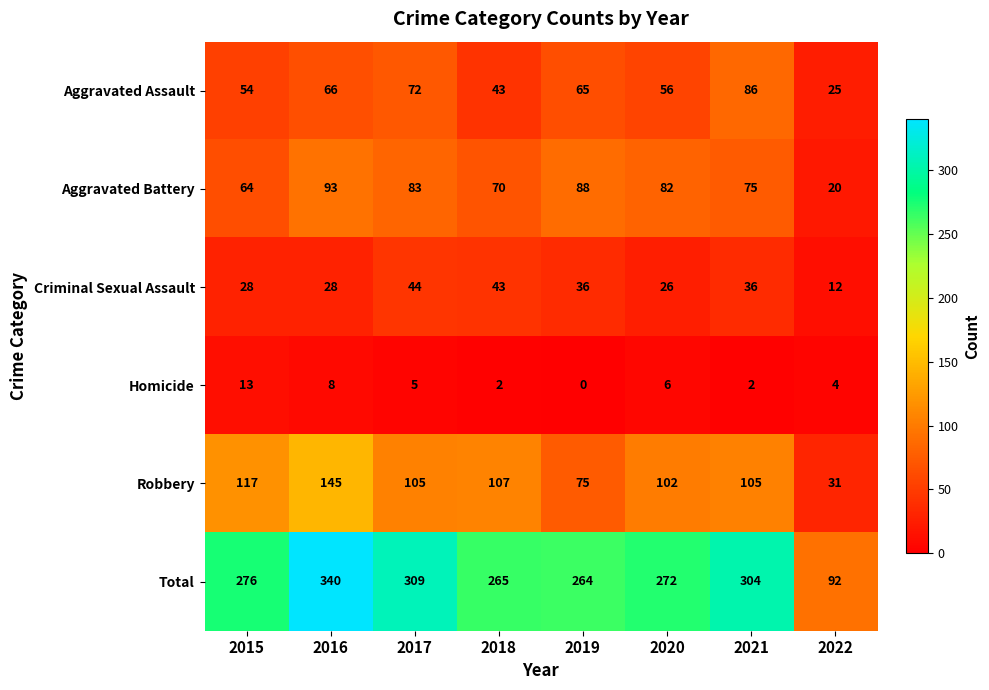

Between 2016 and 2017, which series saw the biggest shift?

Robbery